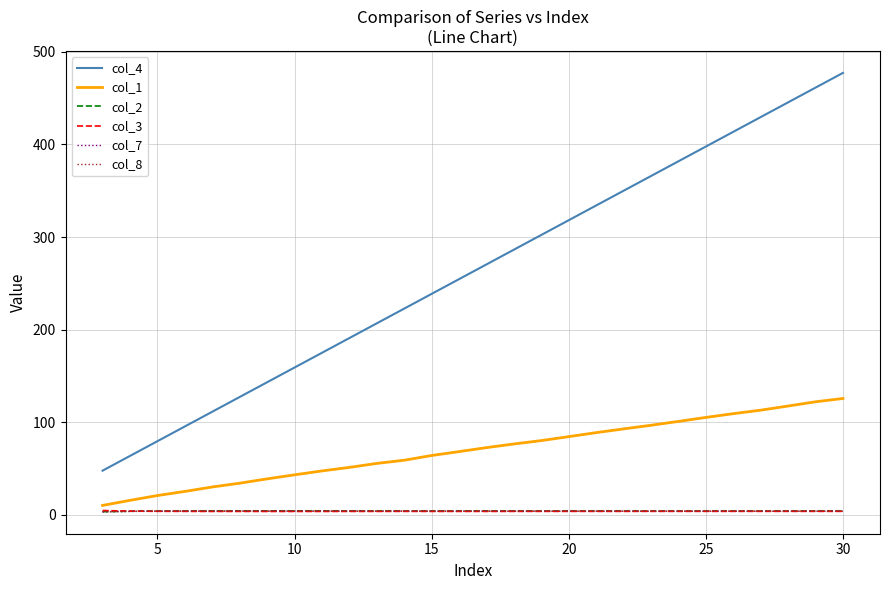

True or false: col_2 and col_4 intersect in this chart.

False